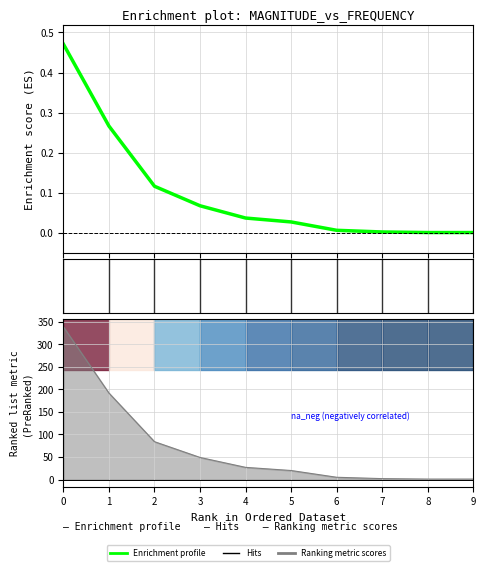

Between 1 and 3, which is larger?

1